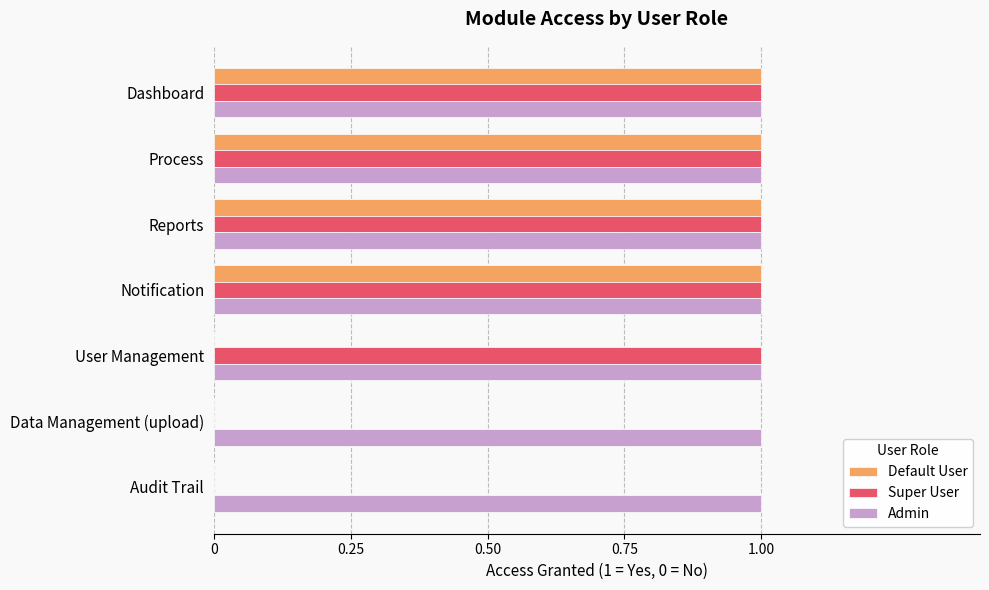

What are all the series names shown in the legend?

Default User, Super User, Admin